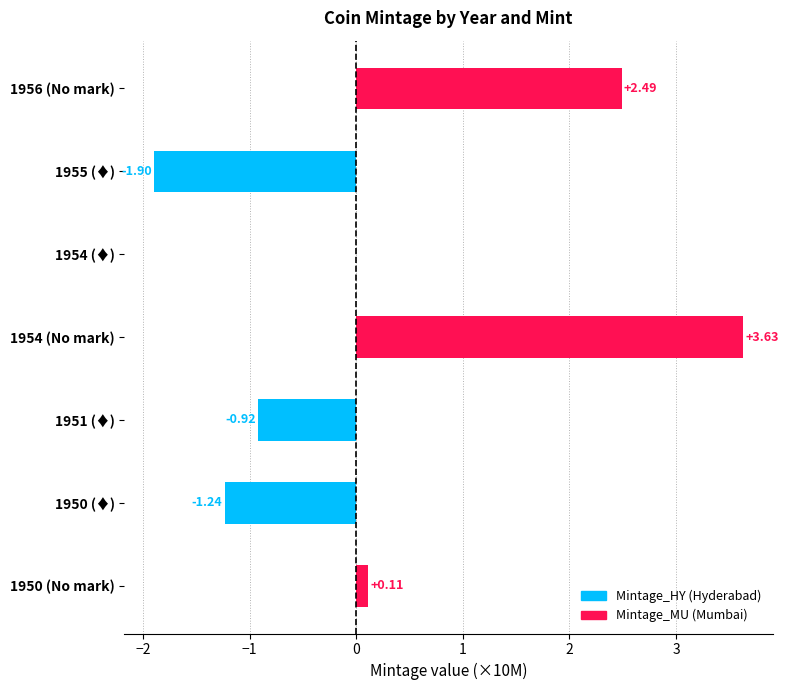

What are all the series names shown in the legend?

Mintage_HY (Hyderabad), Mintage_MU (Mumbai)